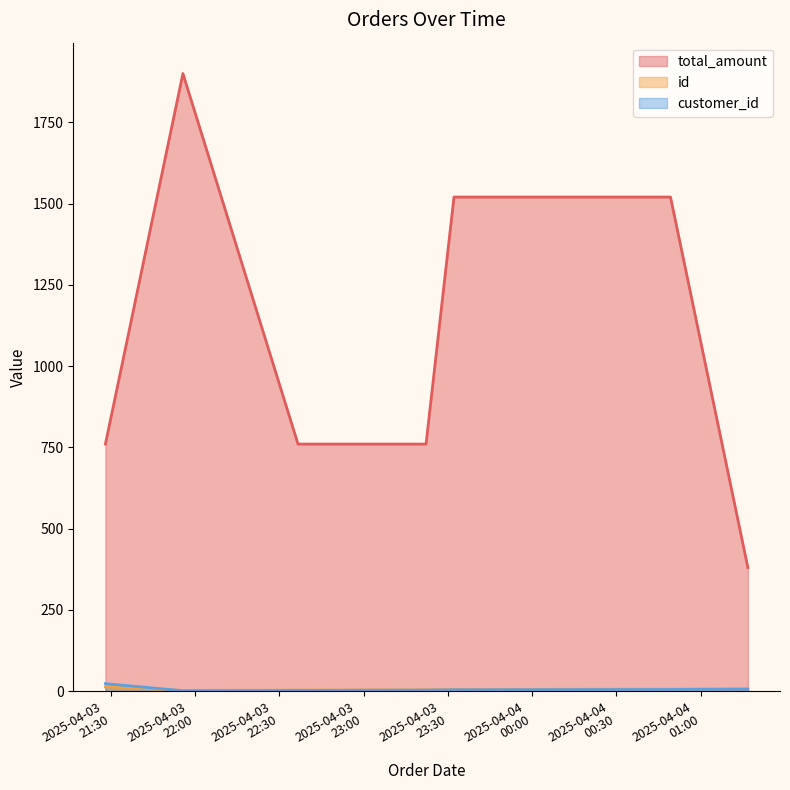

Reading right to left, what are all the values shown in this chart?

total_amount: 380	1520	1520	760	760	1900	760
id: 7	6	5	4	3	2	13
customer_id: 6	5	4	3	2	1	23